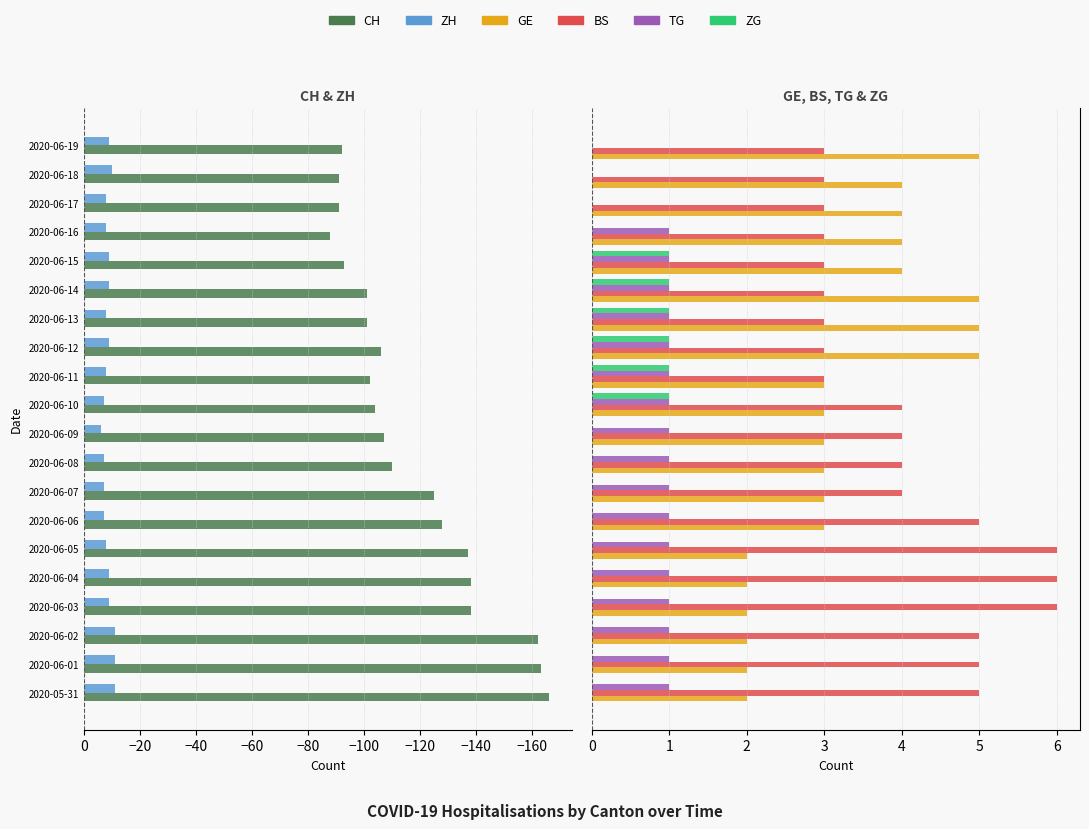

How many groups of bars are there?

20